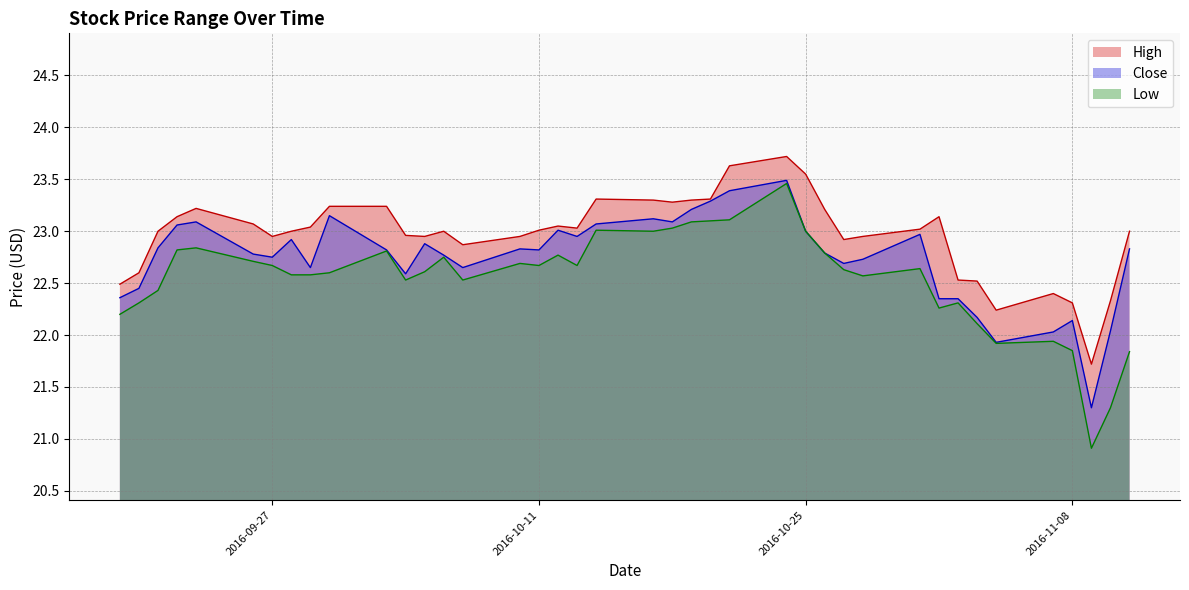

True or false: High and Low intersect in this chart.

False